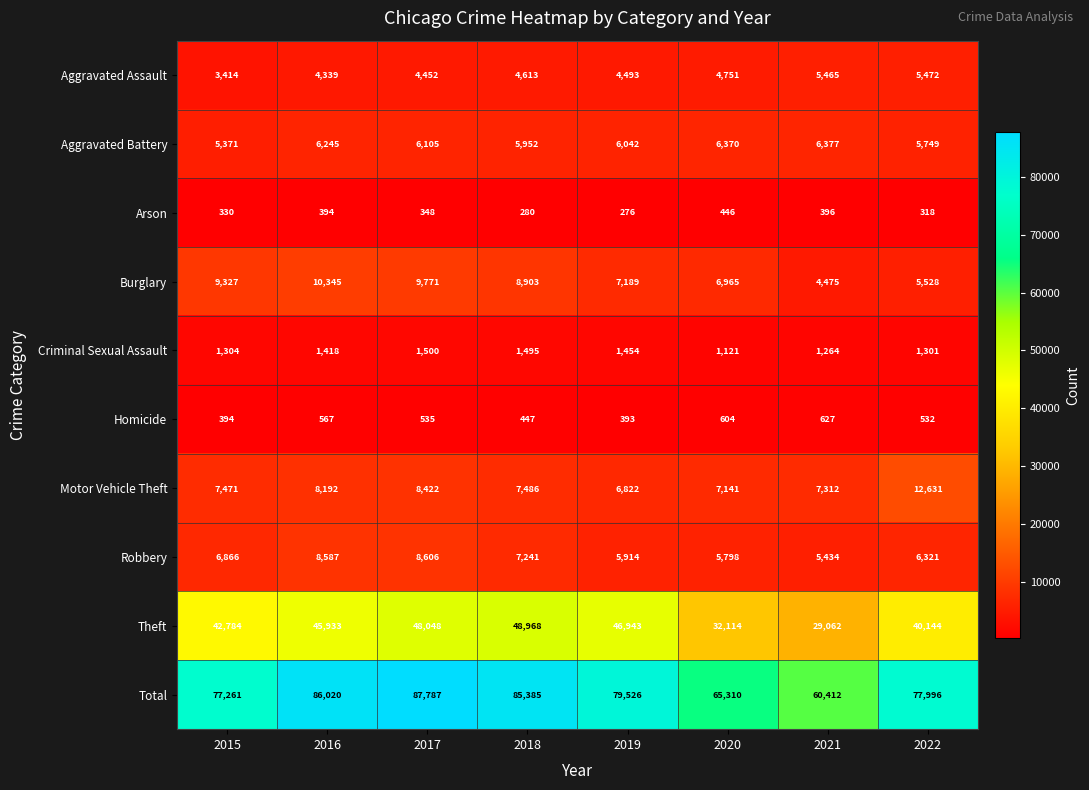

At 2017, list the series in order from largest to smallest.

Total, Theft, Burglary, Robbery, Motor Vehicle Theft, Aggravated Battery, Aggravated Assault, Criminal Sexual Assault, Homicide, Arson